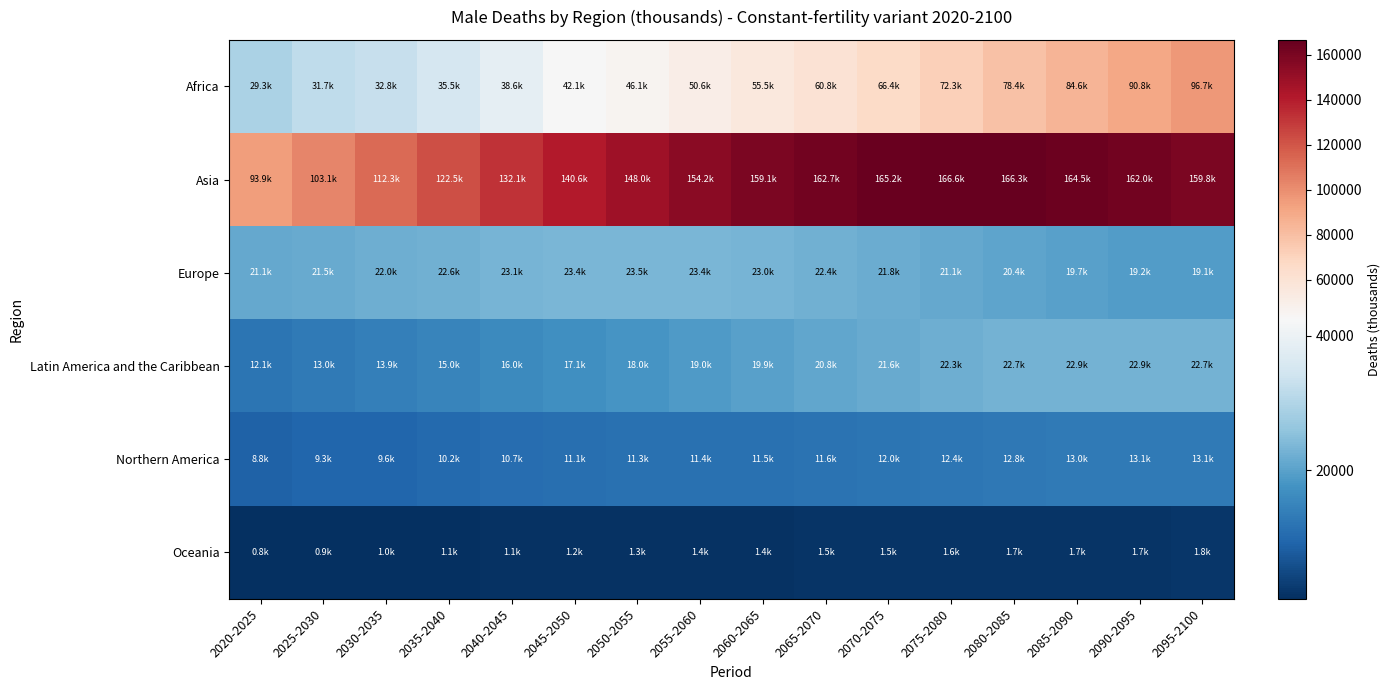

Reading left to right, list all the values displayed in this chart.

Africa: 2020-2025=29253.8	2025-2030=31724.1	2030-2035=32847.0	2035-2040=35529.6	2040-2045=38631.1	2045-2050=42144.8	2050-2055=46138.9	2055-2060=50582.1	2060-2065=55489.7	2065-2070=60793.5	2070-2075=66417.9	2075-2080=72322.6	2080-2085=78438.0	2085-2090=84601.0	2090-2095=90765.7	2095-2100=96744.6
Asia: 2020-2025=93935.5	2025-2030=103102.0	2030-2035=112313.1	2035-2040=122514.0	2040-2045=132137.9	2045-2050=140632.0	2050-2055=148017.4	2055-2060=154177.2	2060-2065=159056.6	2065-2070=162660.3	2070-2075=165221.2	2075-2080=166637.8	2080-2085=166343.0	2085-2090=164495.5	2090-2095=162020.2	2095-2100=159836.8
Europe: 2020-2025=21093.2	2025-2030=21509.8	2030-2035=22009.7	2035-2040=22570.4	2040-2045=23050.1	2045-2050=23371.0	2050-2055=23485.3	2055-2060=23374.4	2060-2065=23011.6	2065-2070=22449.2	2070-2075=21803.8	2075-2080=21091.2	2080-2085=20353.4	2085-2090=19677.3	2090-2095=19240.5	2095-2100=19062.9
Latin America and the Caribbean: 2020-2025=12079.3	2025-2030=13020.9	2030-2035=13914.1	2035-2040=14967.8	2040-2045=16032.4	2045-2050=17060.5	2050-2055=18039.5	2055-2060=18982.5	2060-2065=19921.8	2065-2070=20812.0	2070-2075=21616.7	2075-2080=22270.9	2080-2085=22706.0	2085-2090=22890.5	2090-2095=22873.7	2095-2100=22682.8
Northern America: 2020-2025=8802.2	2025-2030=9301.5	2030-2035=9556.6	2035-2040=10168.3	2040-2045=10705.0	2045-2050=11078.9	2050-2055=11297.3	2055-2060=11383.9	2060-2065=11455.2	2065-2070=11624.6	2070-2075=11974.6	2075-2080=12412.8	2080-2085=12812.0	2085-2090=13037.5	2090-2095=13085.9	2095-2100=13071.9
Oceania: 2020-2025=793.8	2025-2030=874.7	2030-2035=959.4	2035-2040=1056.0	2040-2045=1145.1	2045-2050=1224.2	2050-2055=1294.6	2055-2060=1356.0	2060-2065=1413.5	2065-2070=1474.7	2070-2075=1546.2	2075-2080=1619.2	2080-2085=1681.3	2085-2090=1716.5	2090-2095=1747.0	2095-2100=1788.4